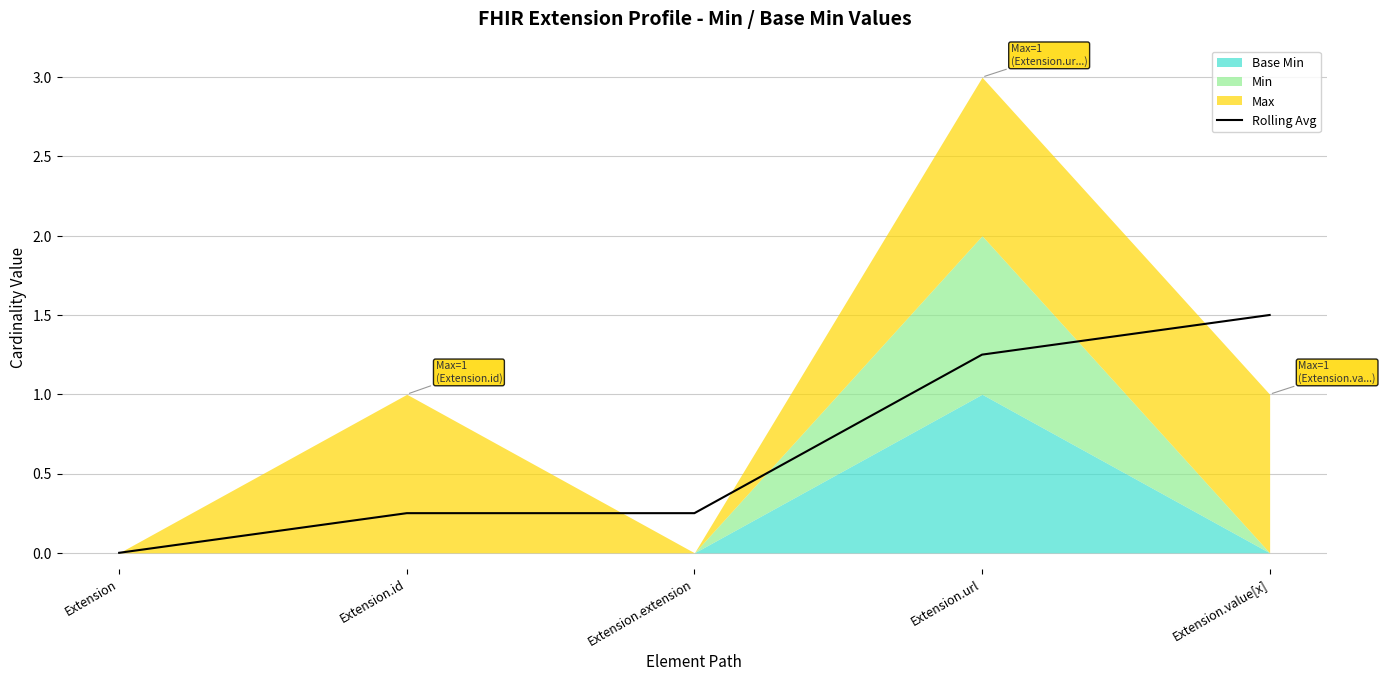

True or false: the data shows 2.6 at Extension.value[x].

False